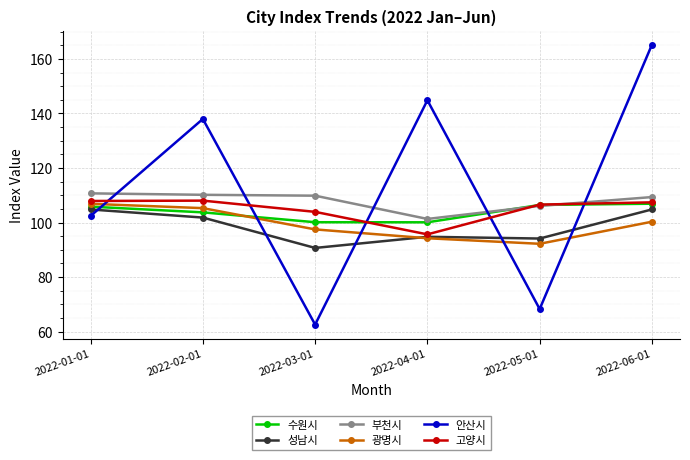

What is the difference between the maximum and minimum values in the 고양시 series?

12.4